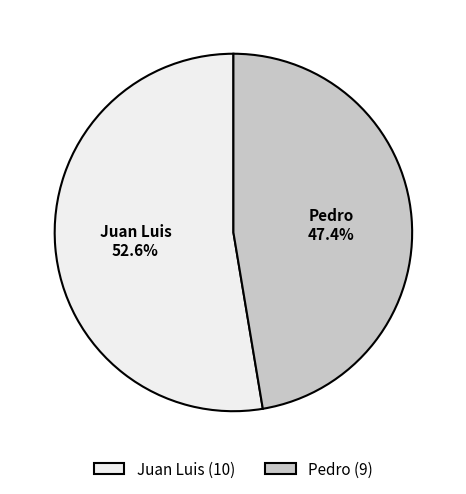

To the nearest percent, what is the combined percentage of Juan Luis and Pedro?

100%